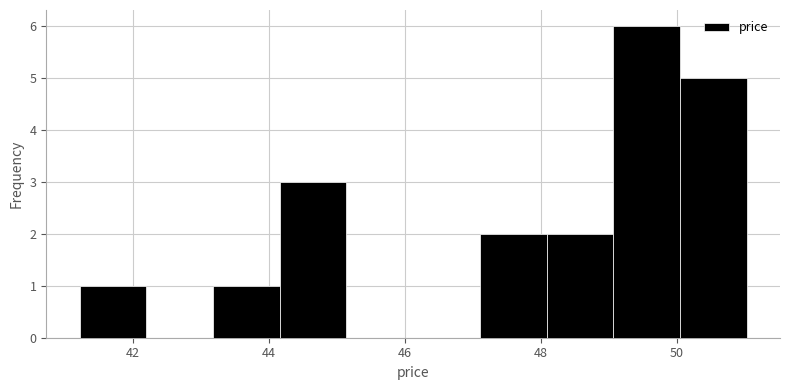

How tall is the bar that spans 48.0 to 49.0 on the x-axis? Neither the bar edges nor the heights are printed on the chart, so give them approximately, as read against the axes.

2